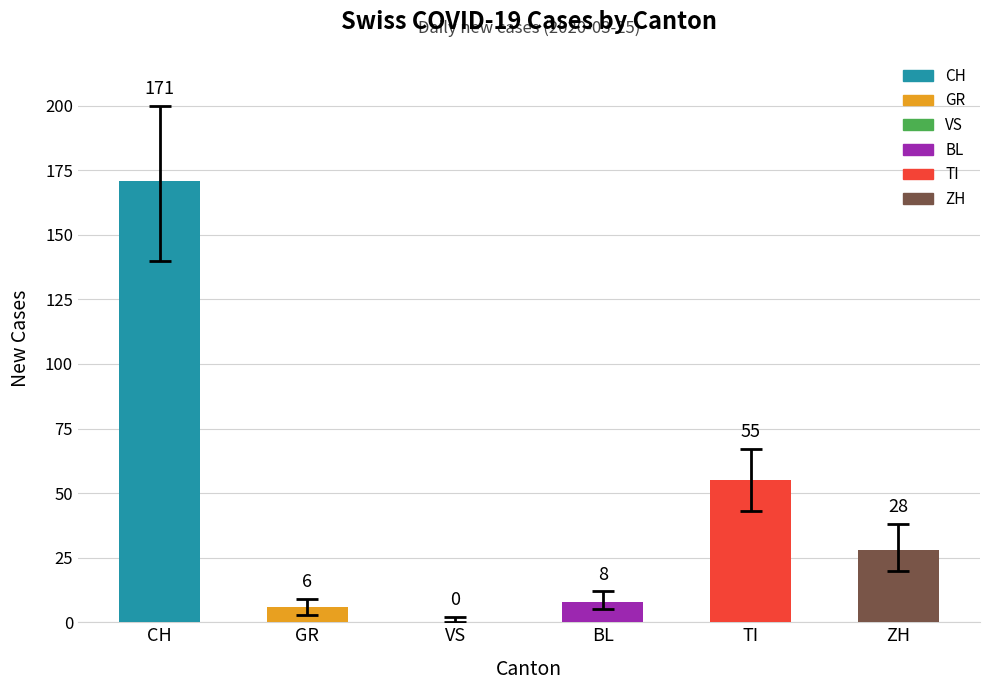

What is the sum of all values?

268